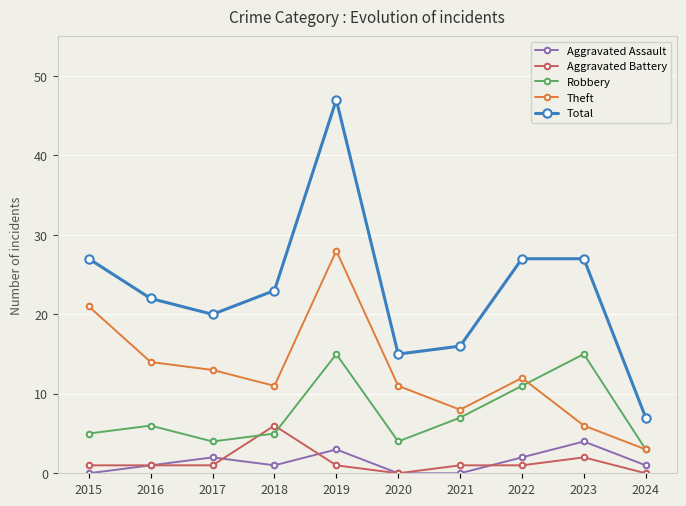

What is the value of the Theft point at the 4th from the left?

11